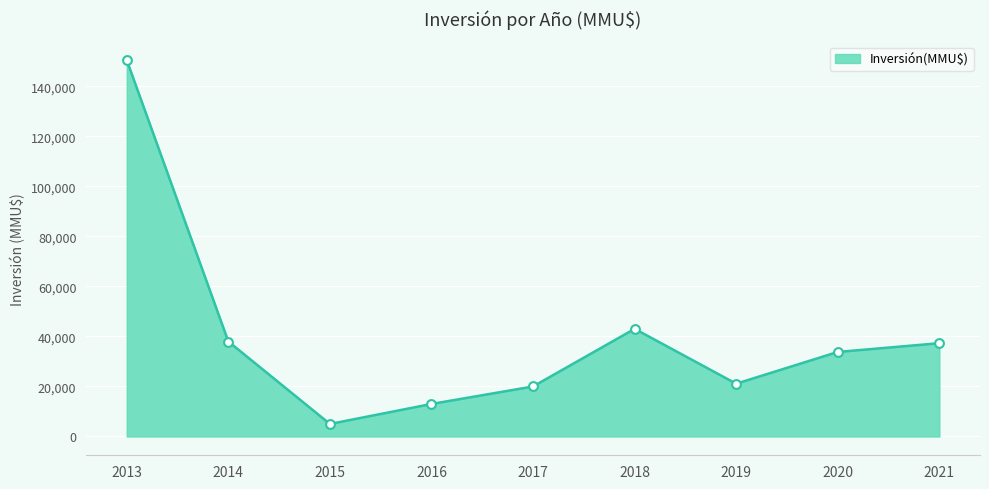

Between 2014 and 2015, which is larger?

2014